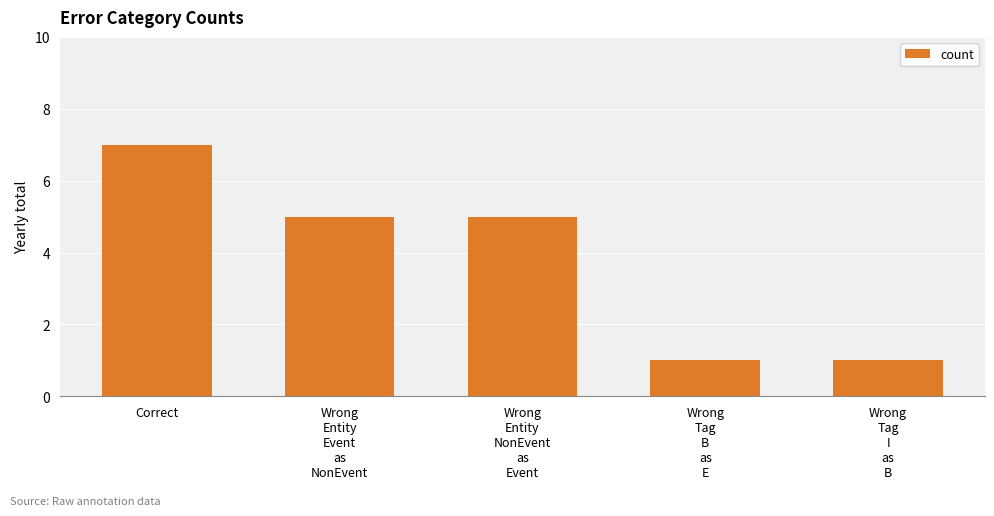

What is the approximate value at Correct?

7